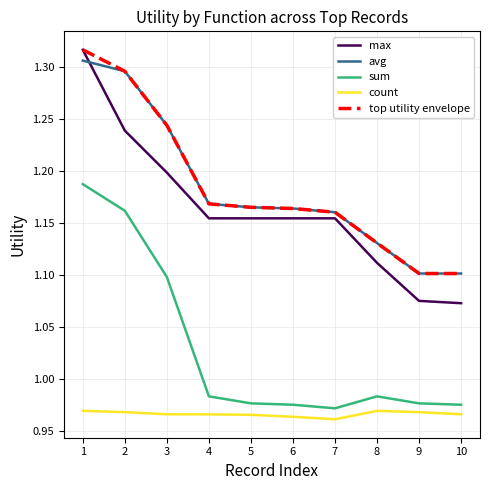

Is the value of sum at 4 greater than the value of avg at 3?

No